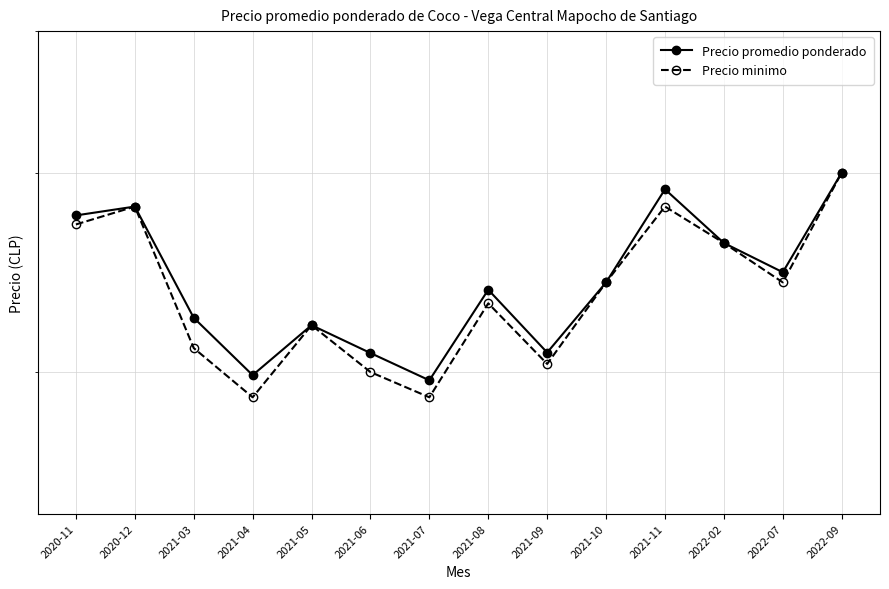

What is the average value of the Precio minimo series?

23667